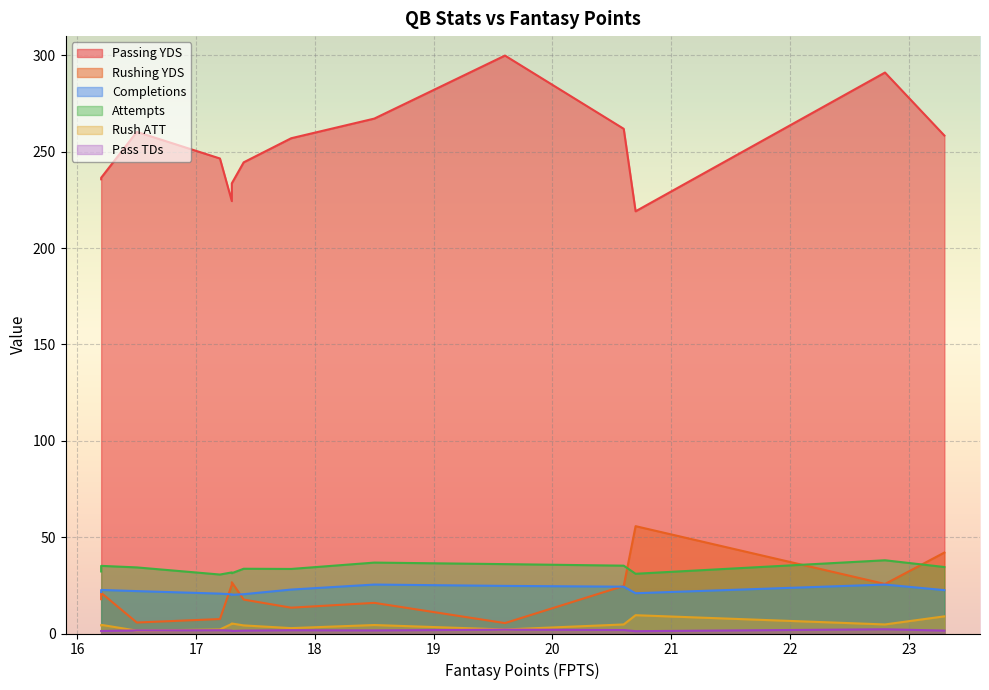

In Pass TDs, how many points are higher than both neighbors (excluding endpoints)?

4